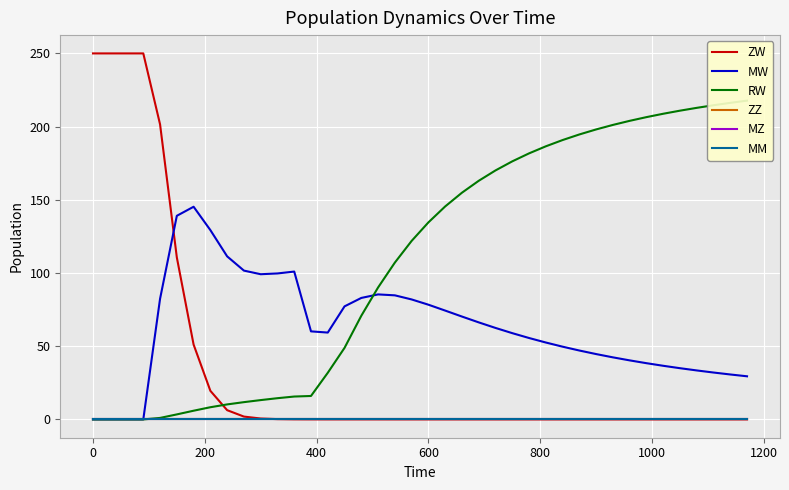

What is the difference between the maximum and minimum values in the ZW series?

250.0